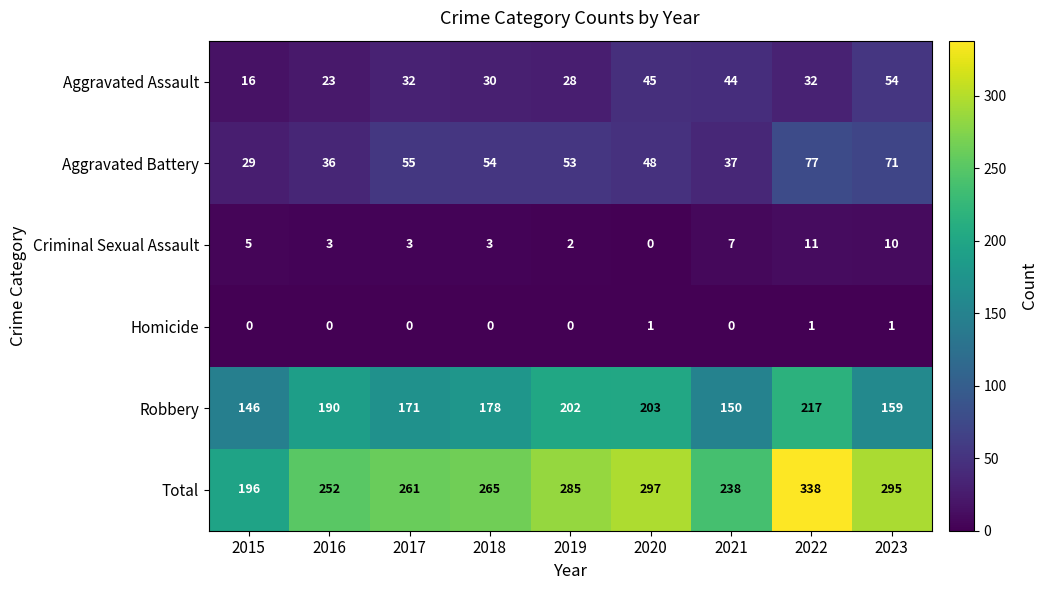

Is the value of Homicide at 2021 greater than the value of Criminal Sexual Assault at 2018?

No